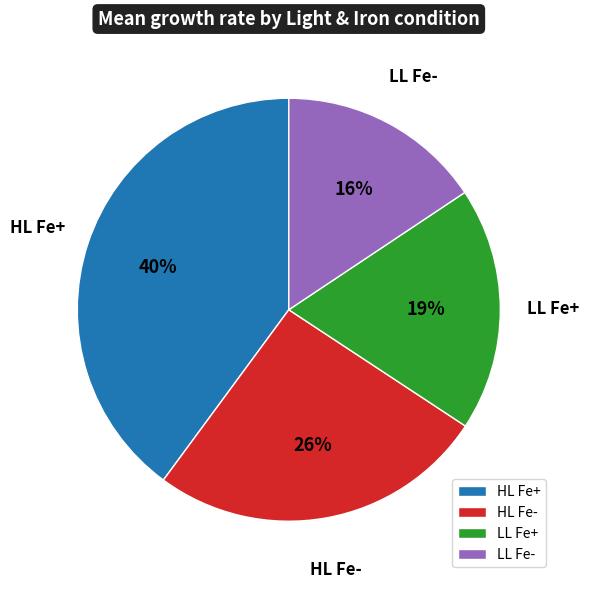

To the nearest percent, what is the difference between the largest and smallest slice percentages?

24%